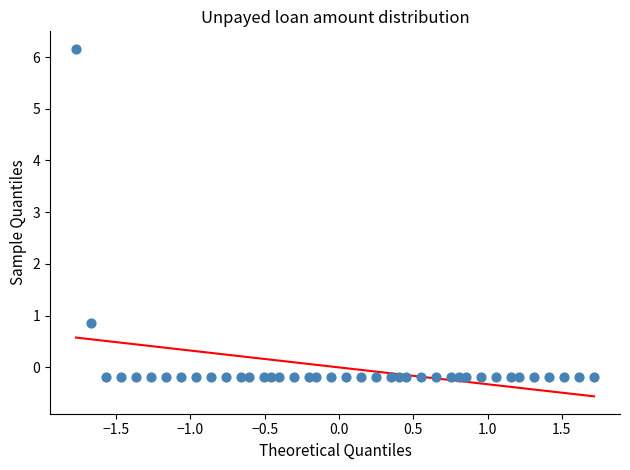

What Y value in the scatter plot is closest to 2?

0.9